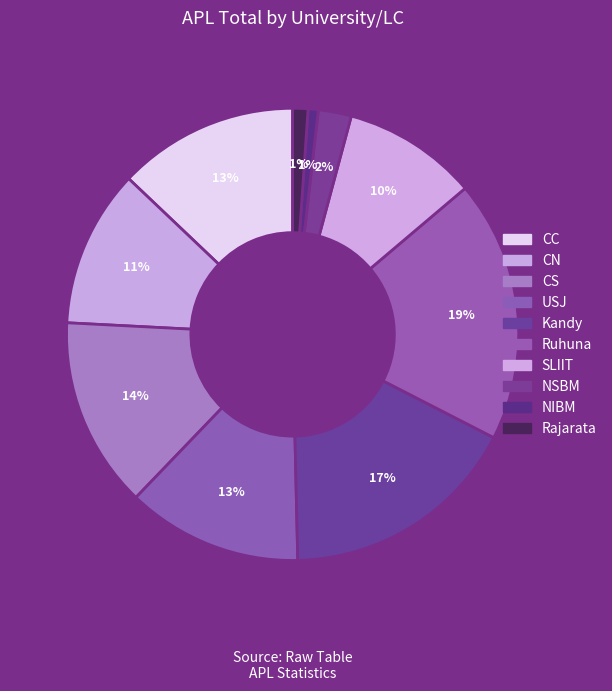

To the nearest percent, what portion does Ruhuna represent?

19%